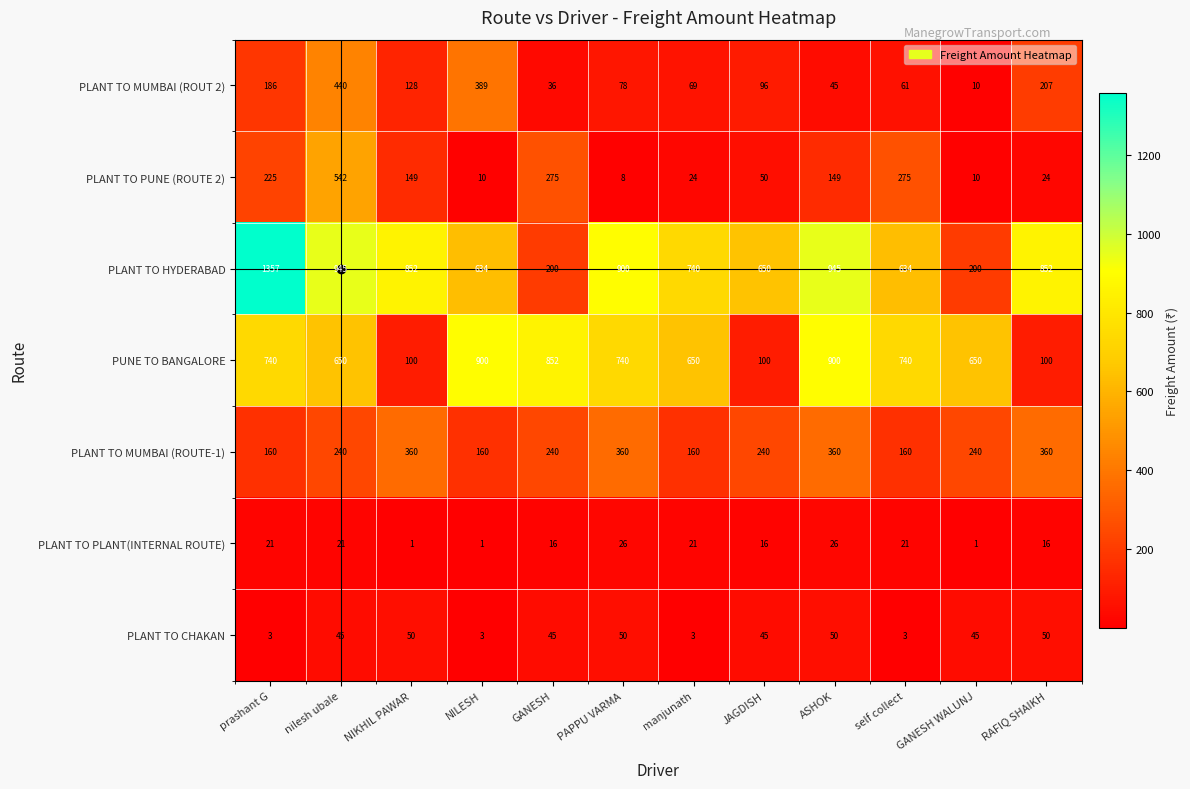

Count the PLANT TO MUMBAI (ROUTE-1) values in the range 160 to 360.

12